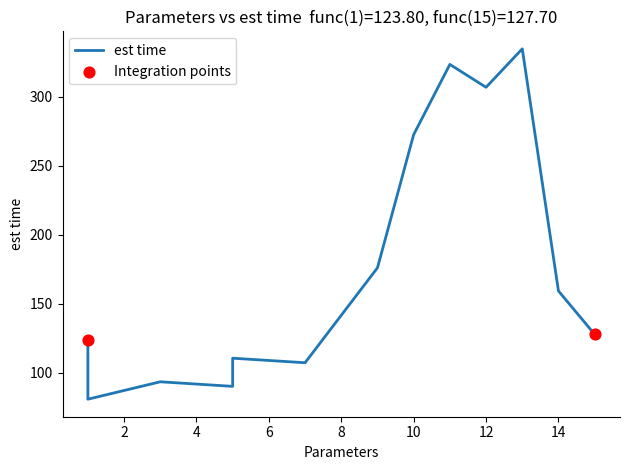

Which has a higher value, 11 or 9?

11